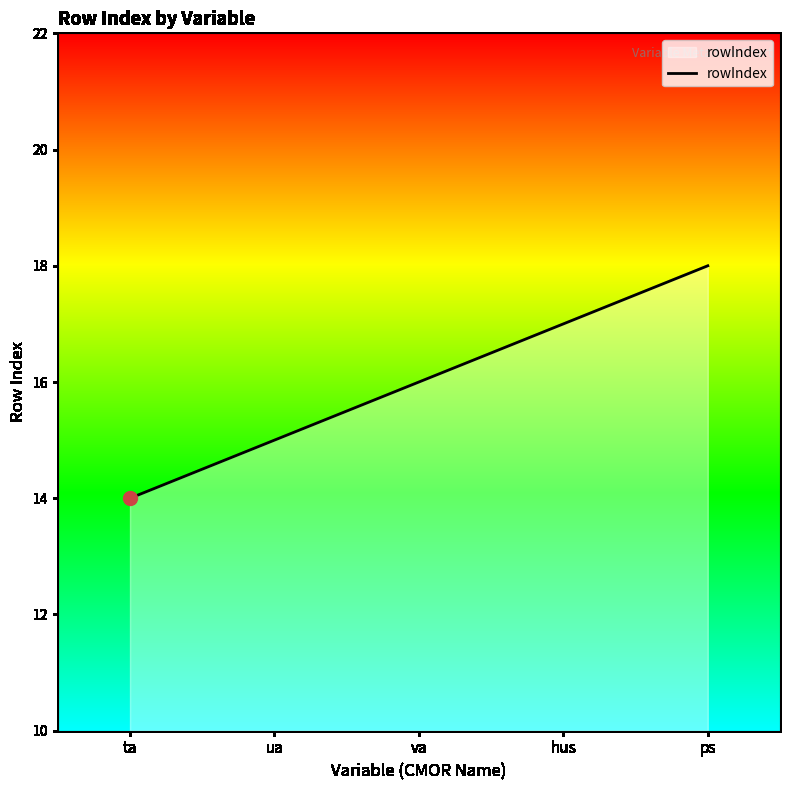

True or false: the data shows 12 at hus.

False